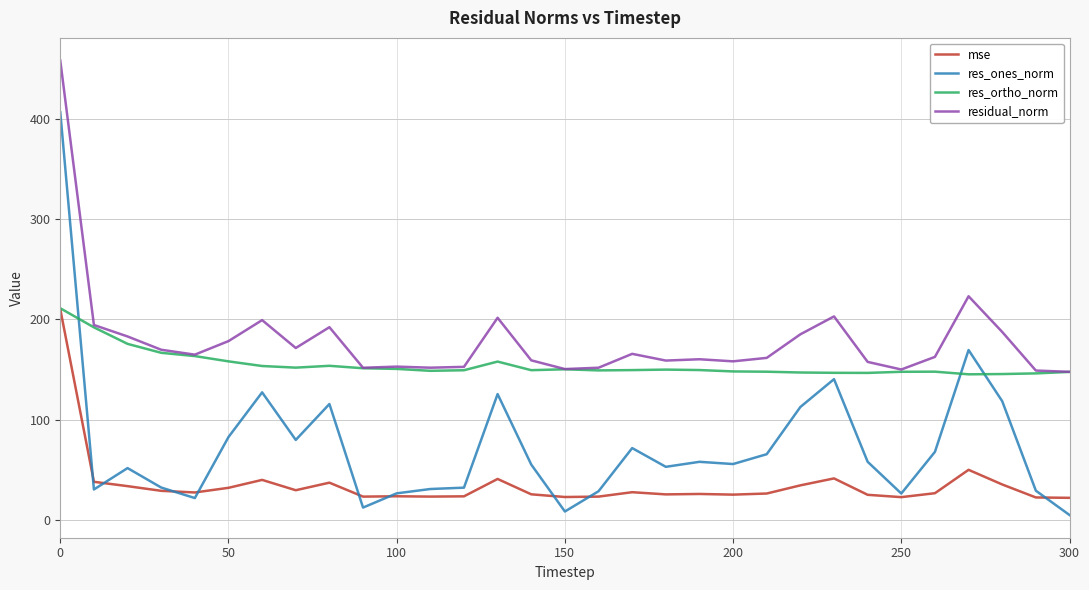

Which series has the largest total across all categories?

residual_norm